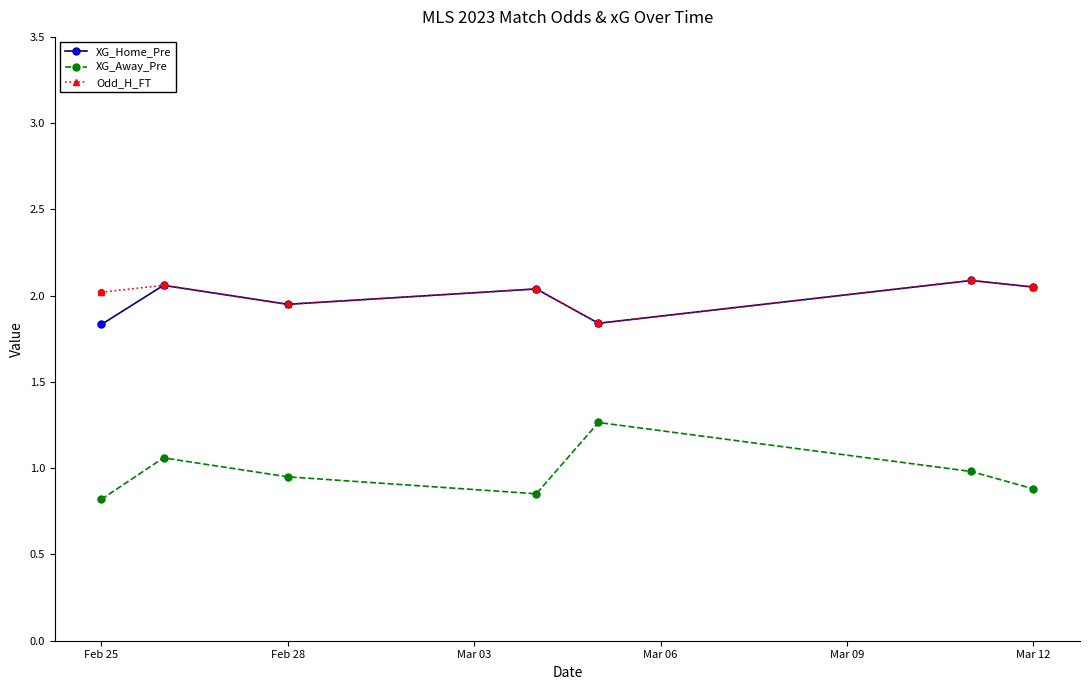

Which series has the widest spread of values?

XG_Away_Pre